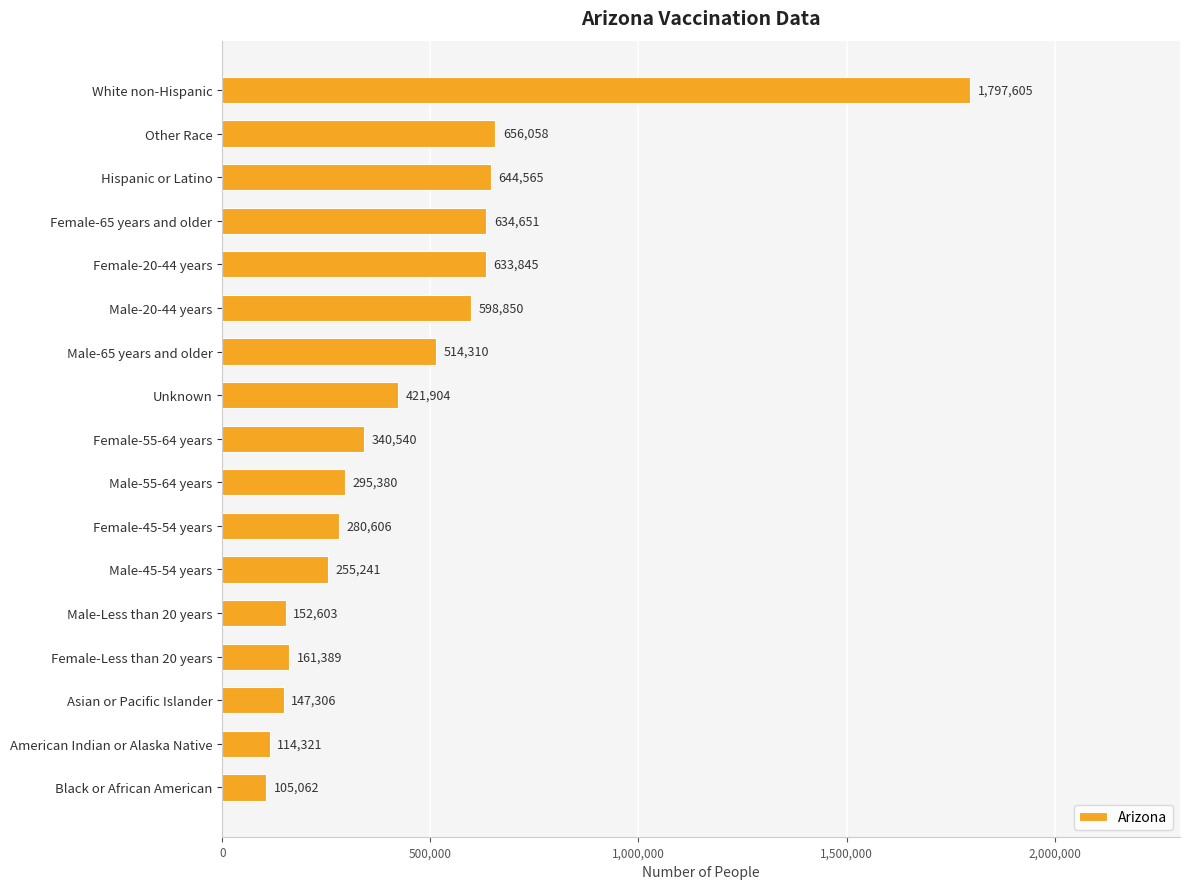

True or false: the data shows 644565 at Hispanic or Latino.

True